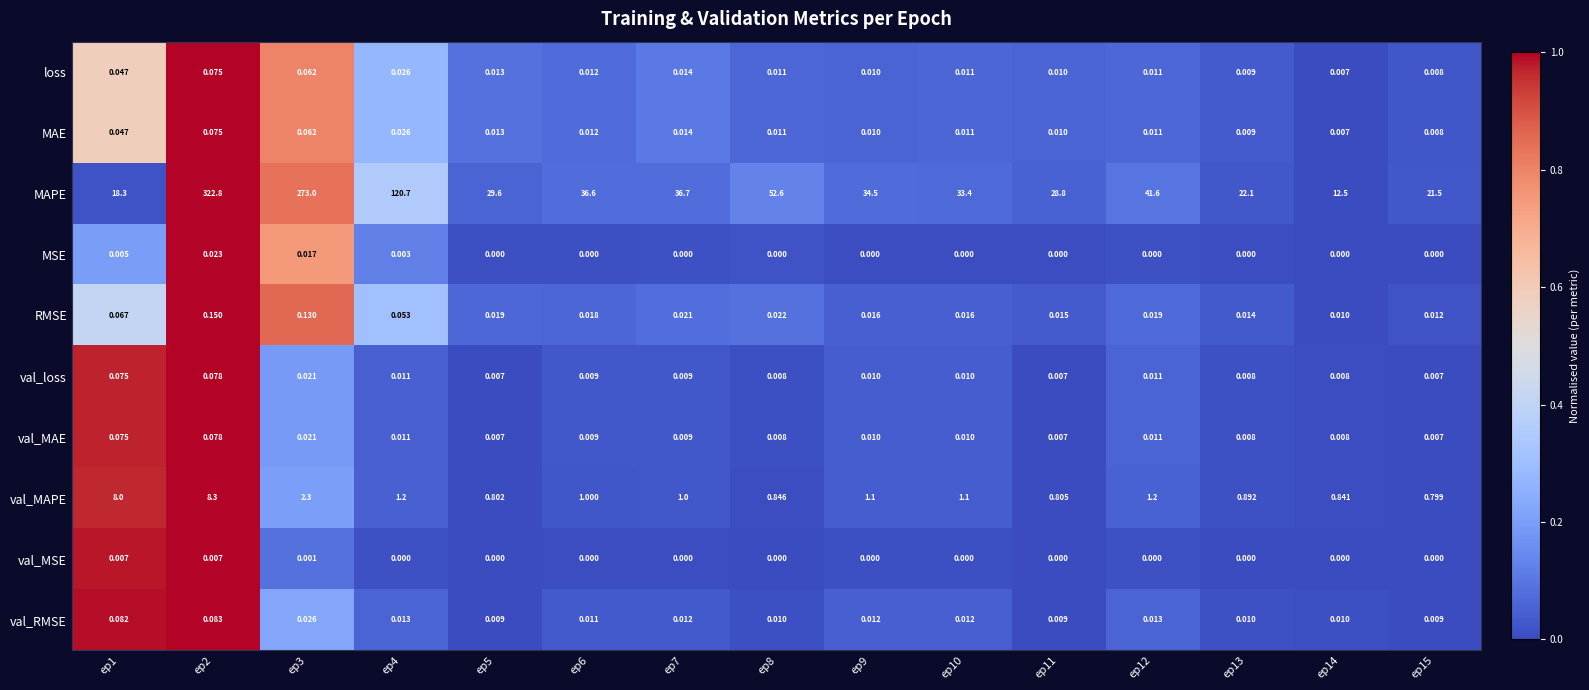

Which series has the widest spread of values?

MAPE